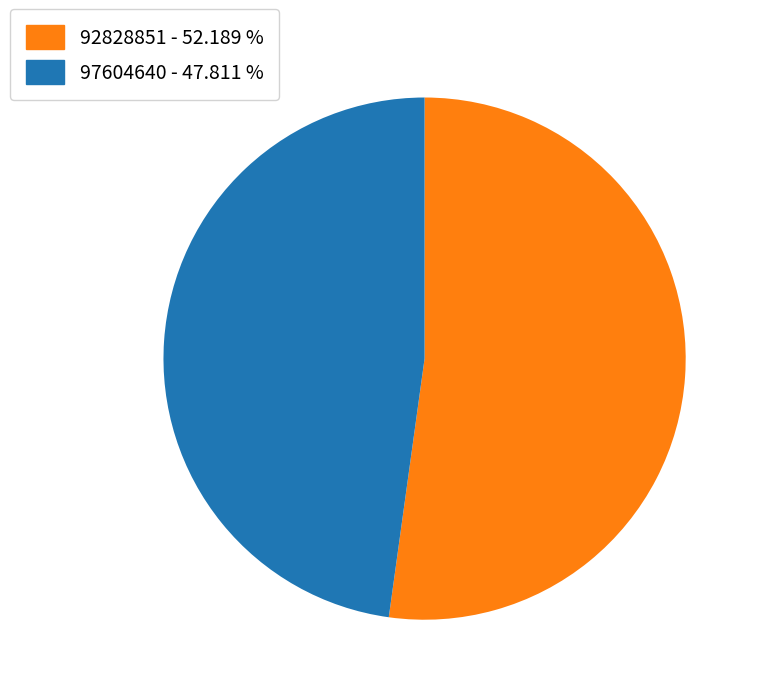

Which slice is the smallest?

97604640